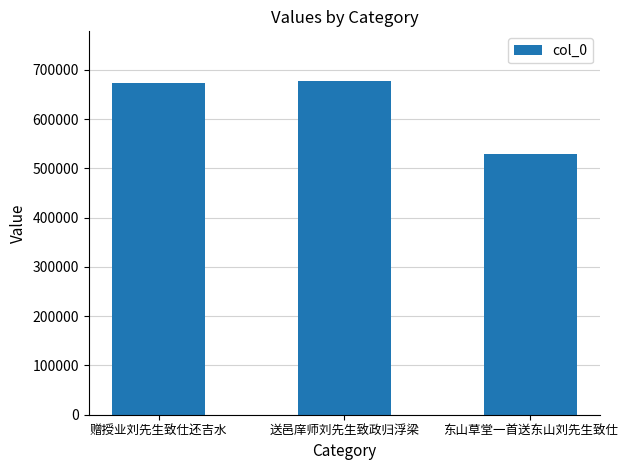

What is the maximum value shown in the chart?

676568